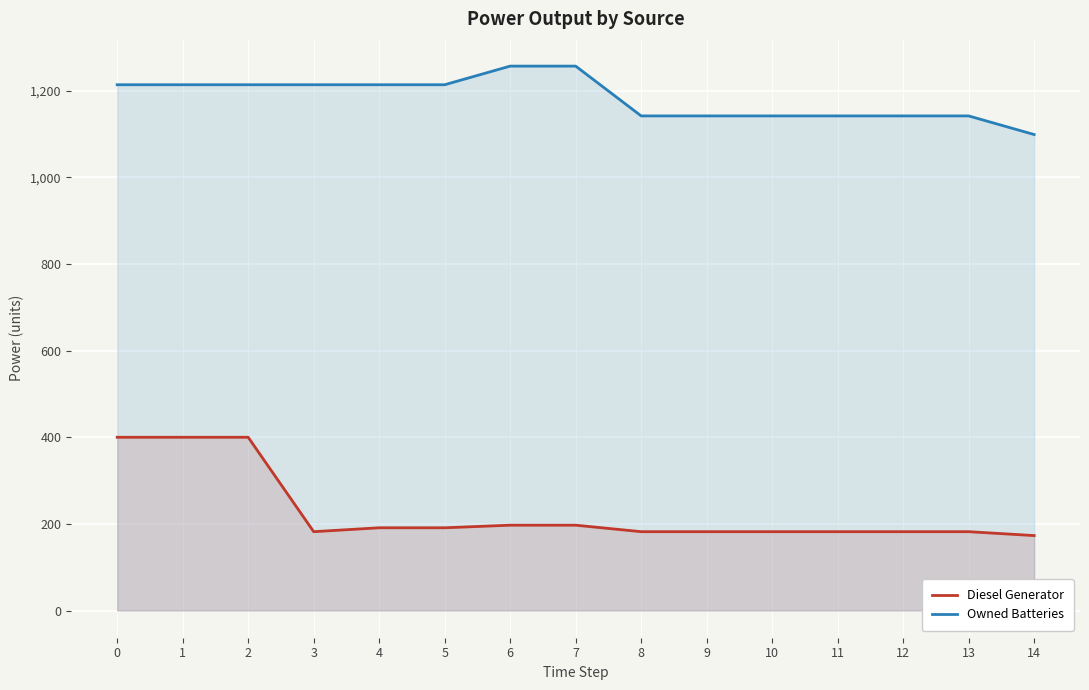

At 2, list the series in order from smallest to largest.

Diesel Generator, Owned Batteries